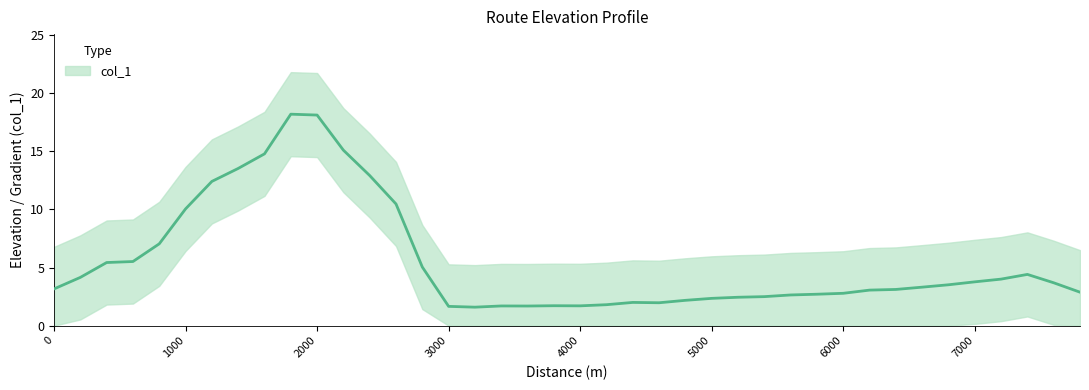

Between 17 and 24, which is larger?

24